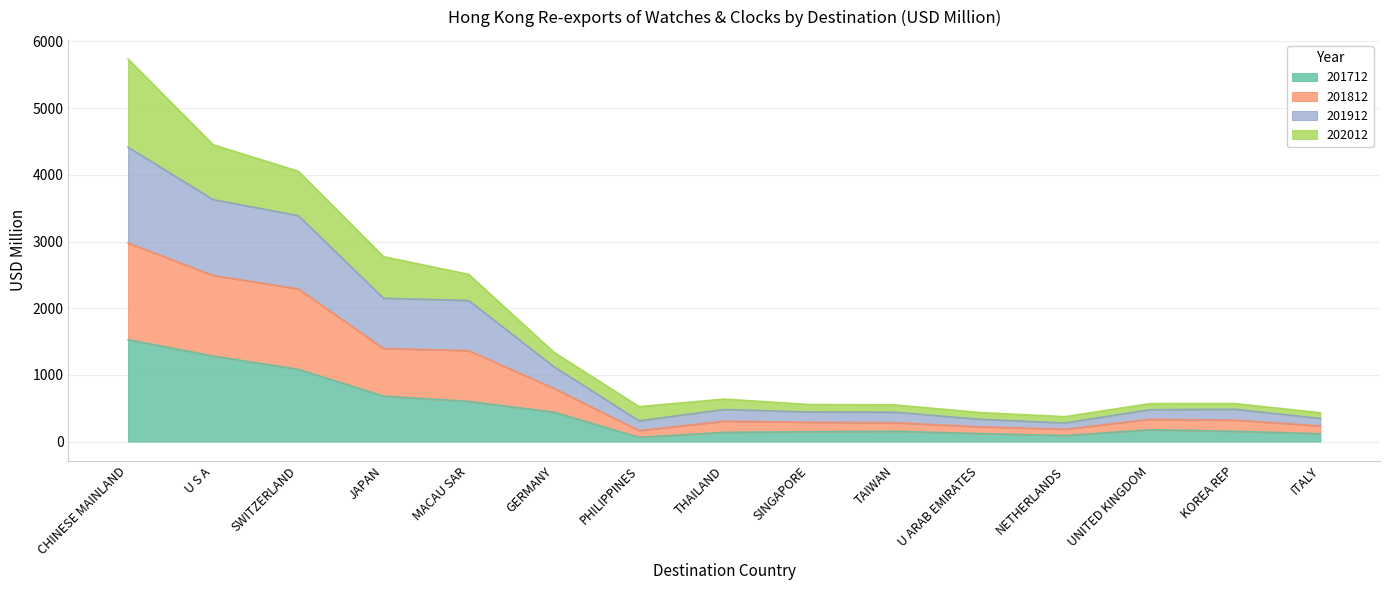

At which category is the sum across all series the highest?

CHINESE MAINLAND